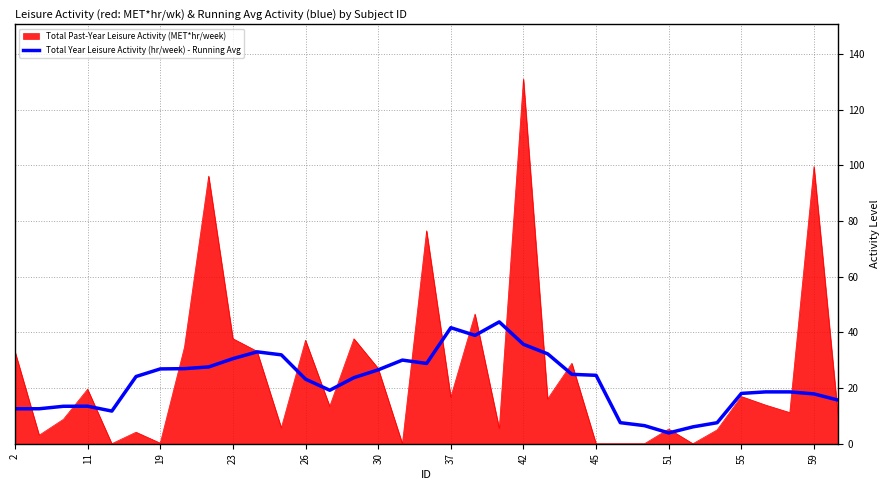

Which series has the widest spread of values?

Total Past-Year Leisure Activity (MET*hr/week)